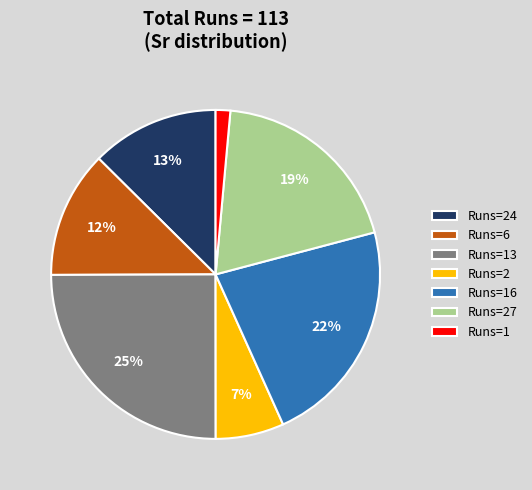

The Runs=16 slice represents 17% of the pie. True or false?

False